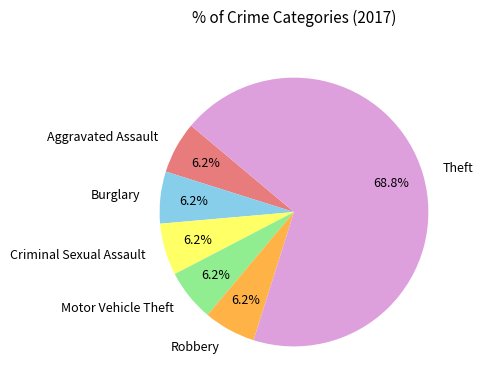

Do Criminal Sexual Assault and Aggravated Assault together represent more than half of the pie?

No